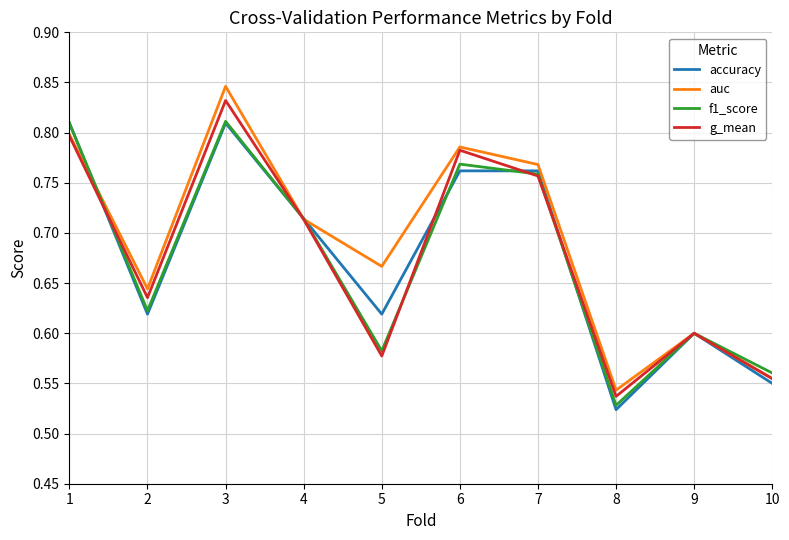

List the labels in order of g_mean value, smallest first.

8, 10, 5, 9, 2, 4, 7, 6, 1, 3